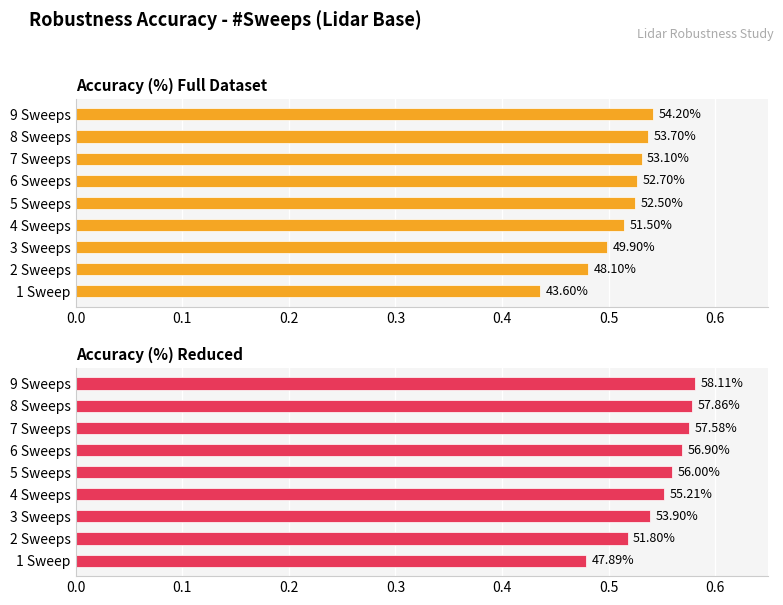

Reading right to left, transcribe all the data shown in this chart.

Accuracy (%) Full Dataset: 0.4	0.5	0.5	0.5	0.5	0.5	0.5	0.5	0.5
Accuracy (%) Reduced: 0.5	0.5	0.5	0.6	0.6	0.6	0.6	0.6	0.6